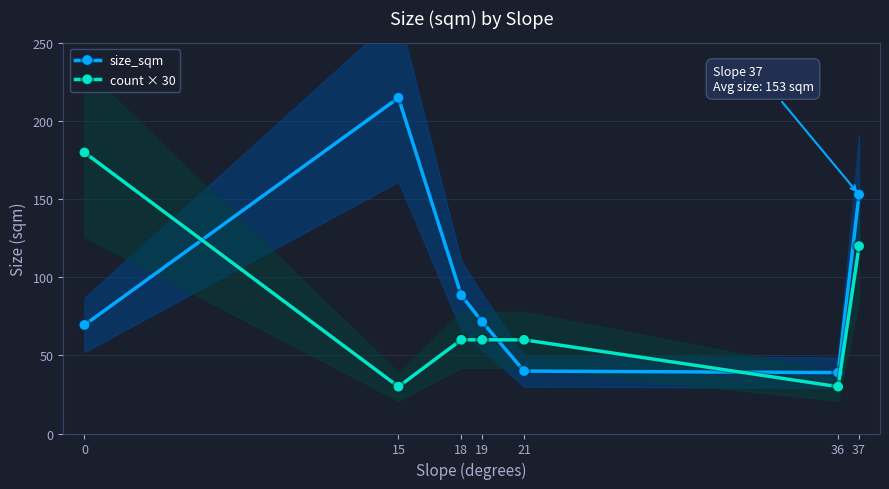

Rank the series at 37 from lowest to highest value.

count × 30, size_sqm